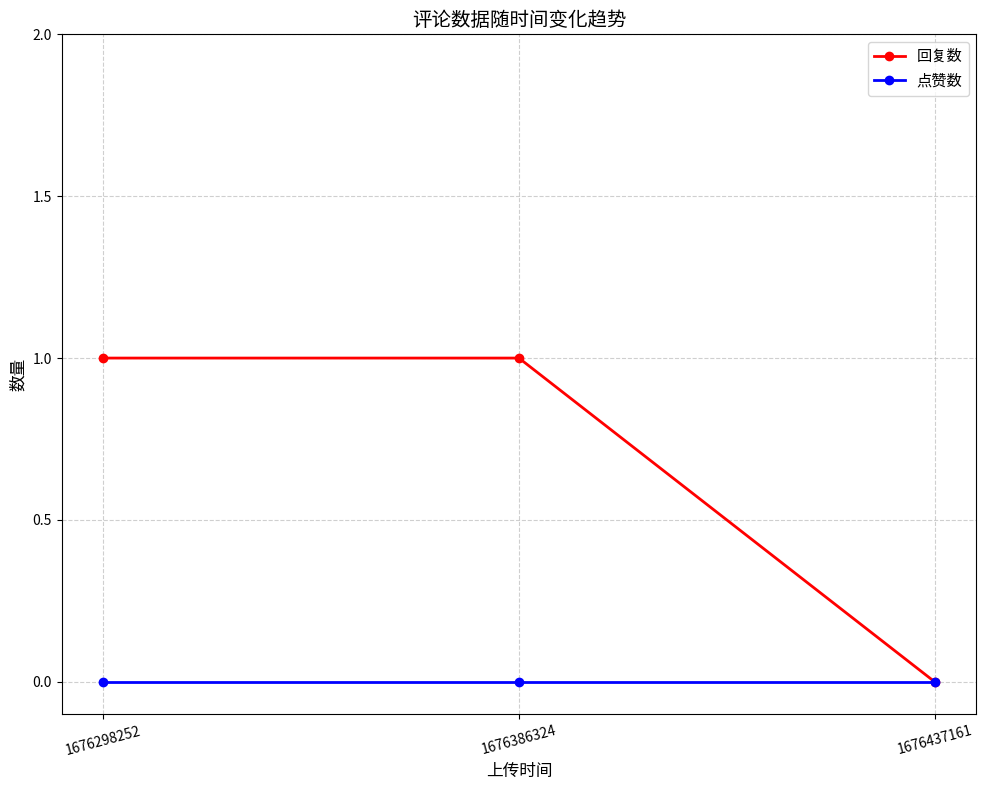

Which series has the largest total across all categories?

回复数